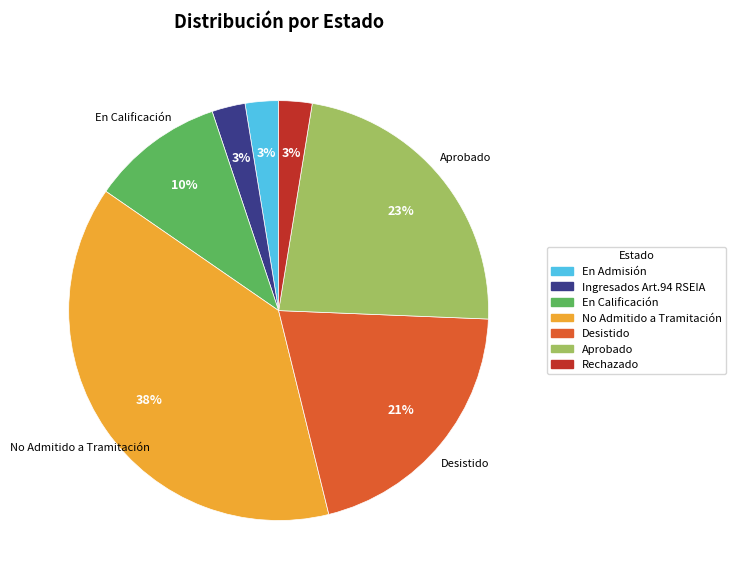

Does Aprobado represent more than half of the total?

No